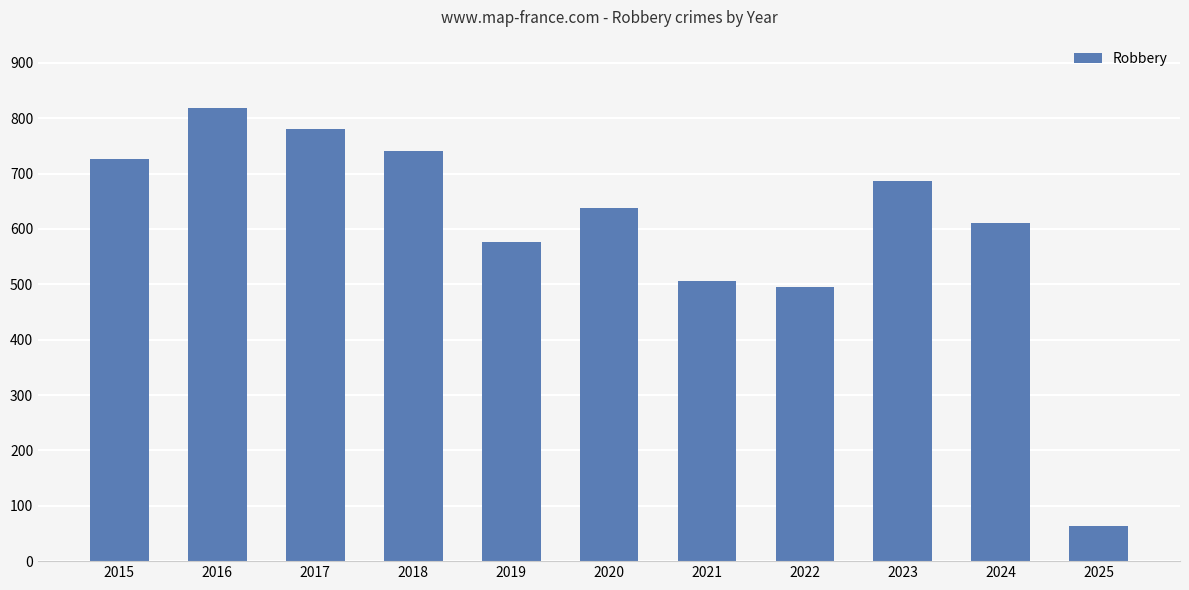

What is the change in value from 2015 to 2025?

-662